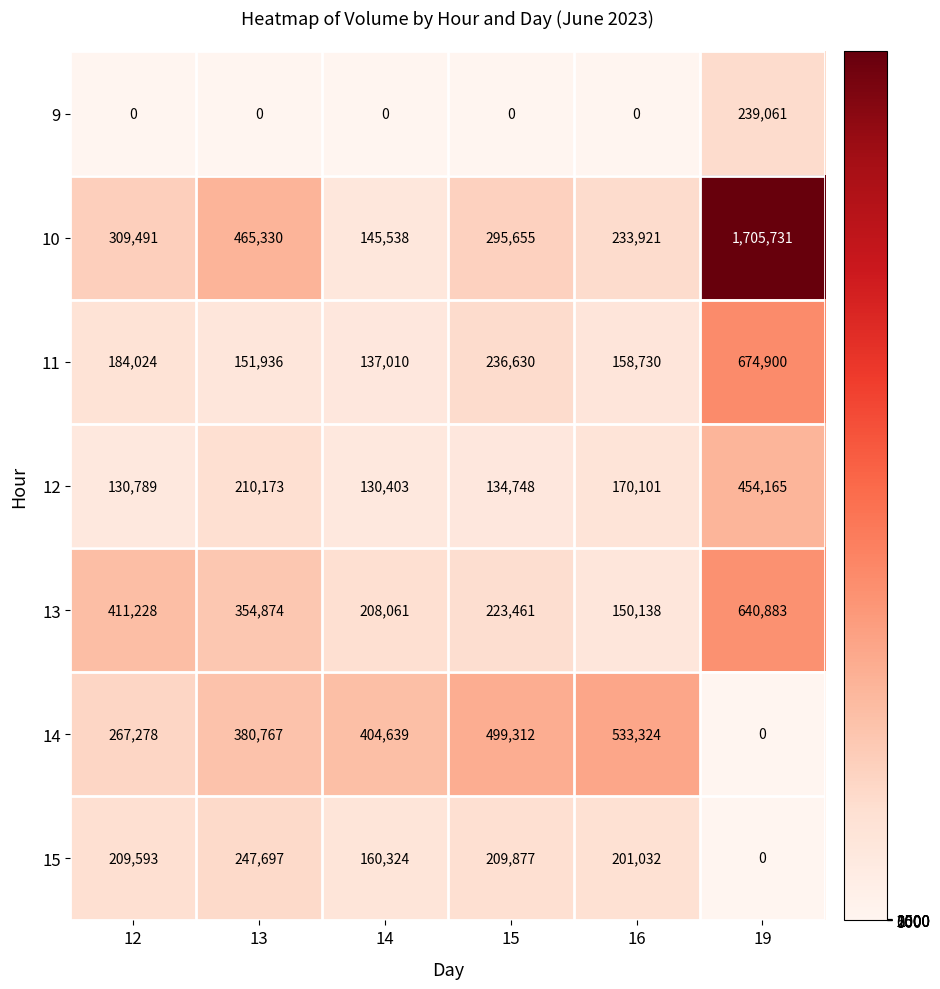

What is the difference between the second highest and second lowest values in the 14 series?

232034